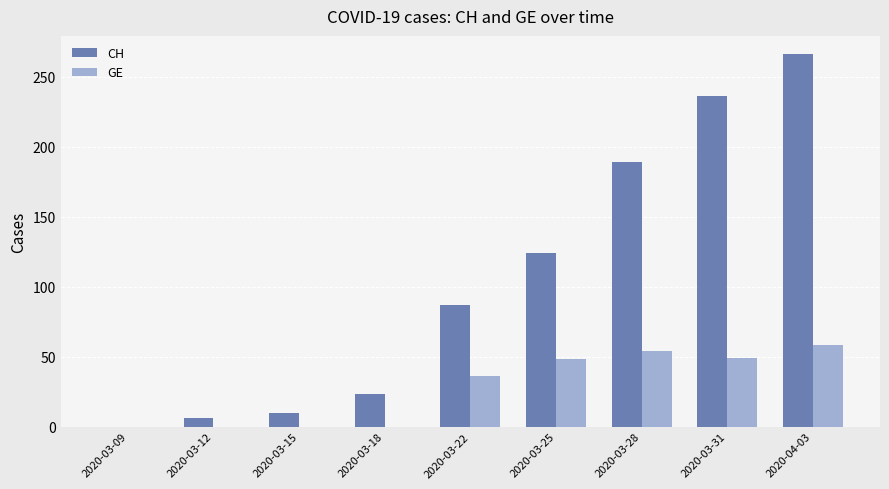

Which category has the highest value in the GE series?

2020-04-03